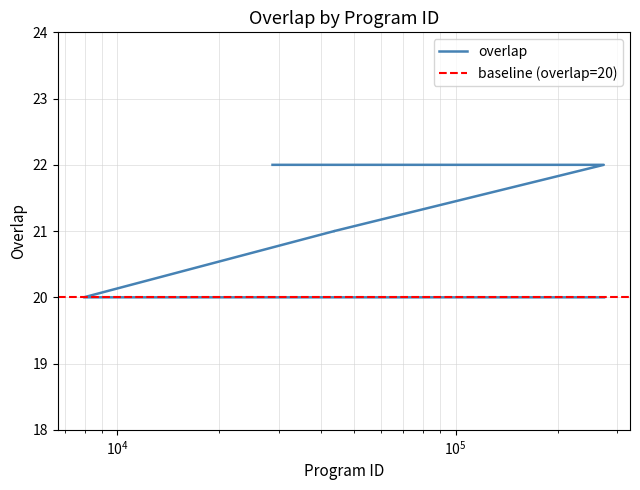

Reading left to right, list all the values displayed in this chart.

22	22	22	22	22	22	22	22	21	21	21	20	20	20	20	20	20	20	20	20	20	20	20	20	20